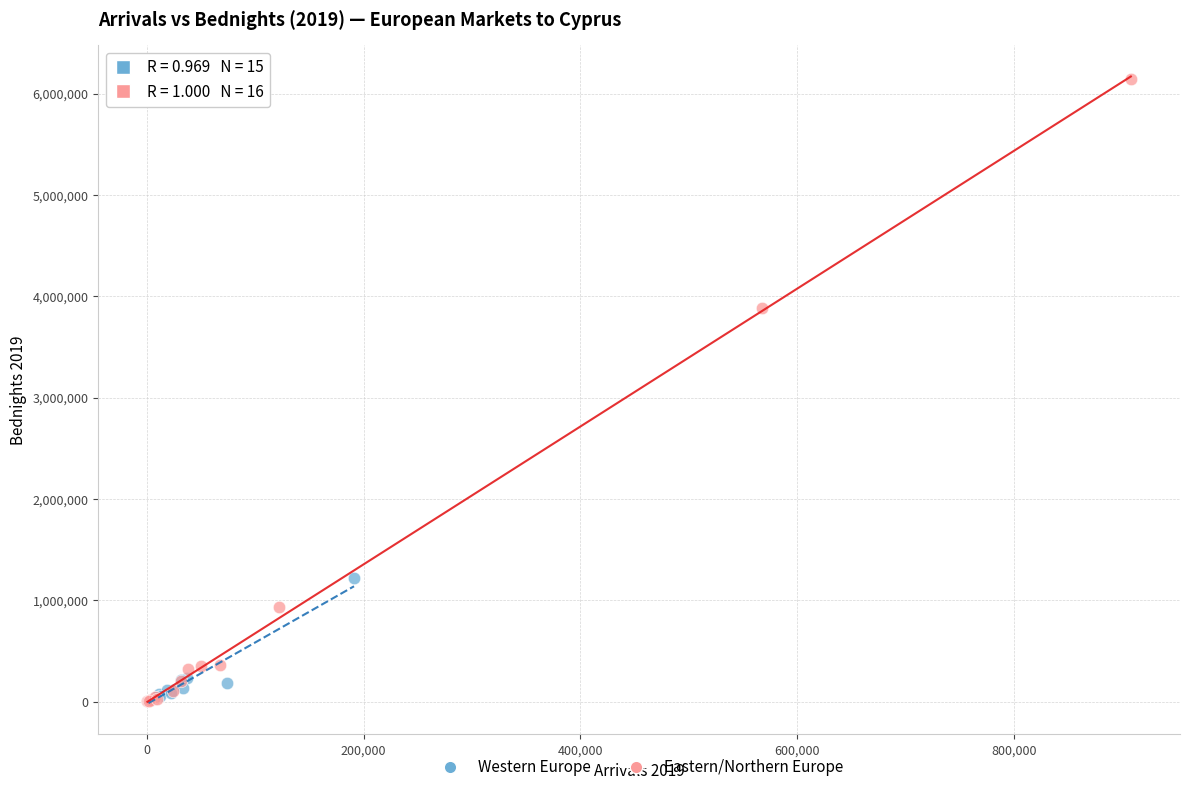

What are all the series names shown in the legend?

Western Europe, Eastern/Northern Europe